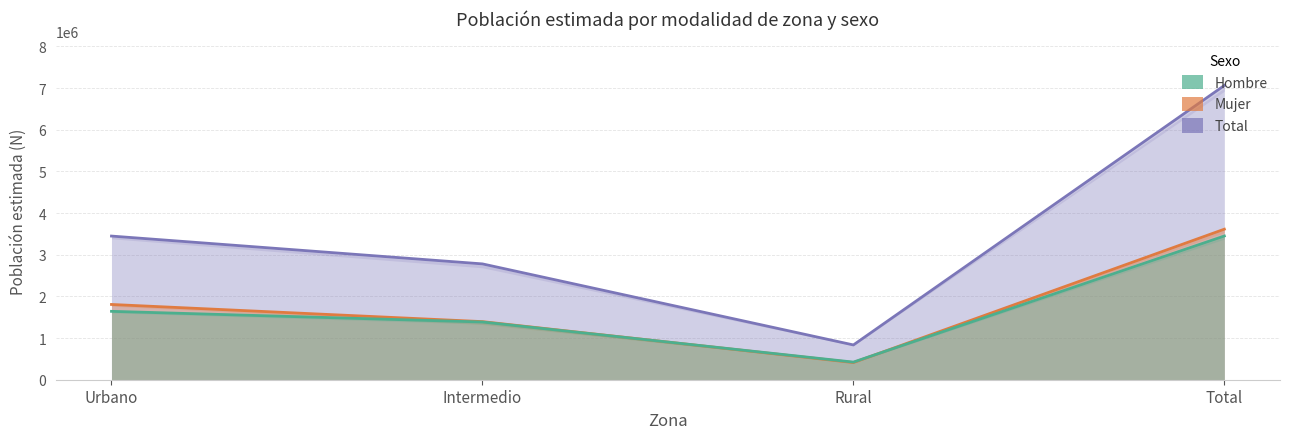

At which label is Total closest to 3948461?

Urbano